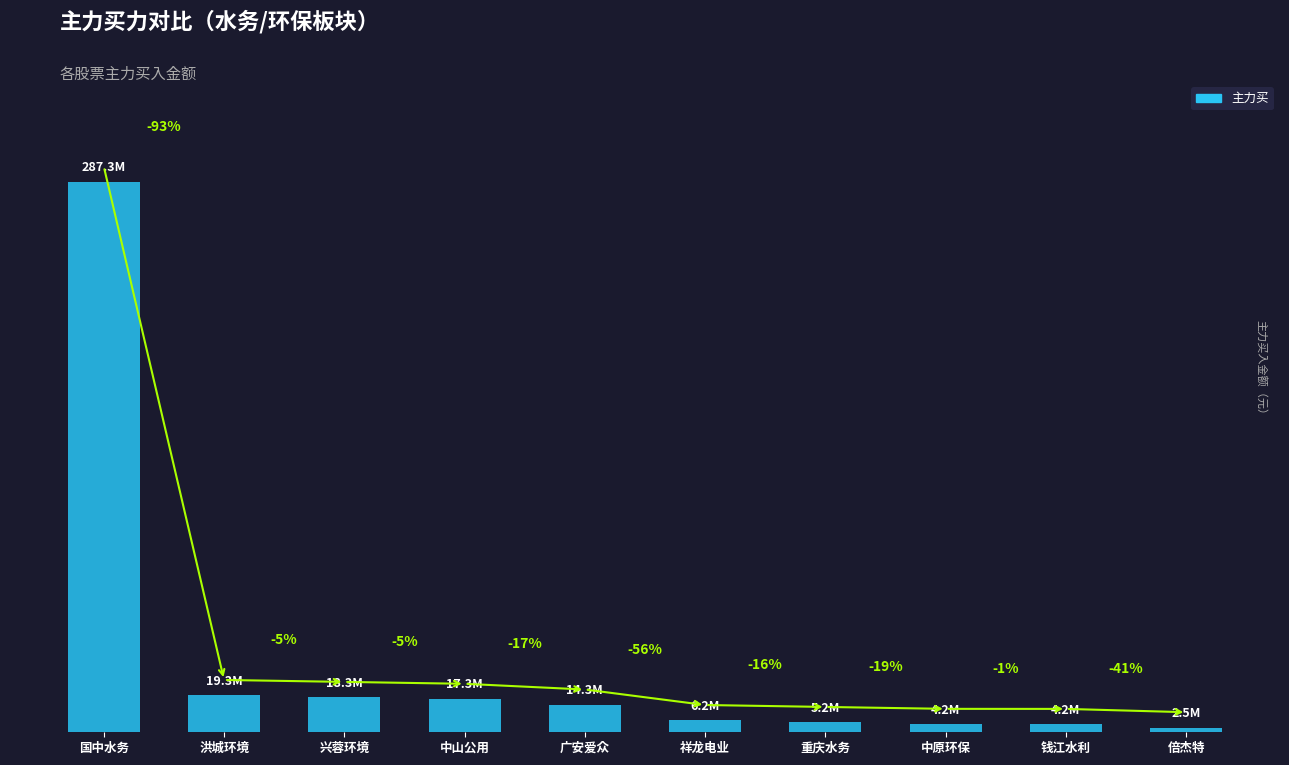

What is the difference between the maximum and minimum values?

284864561